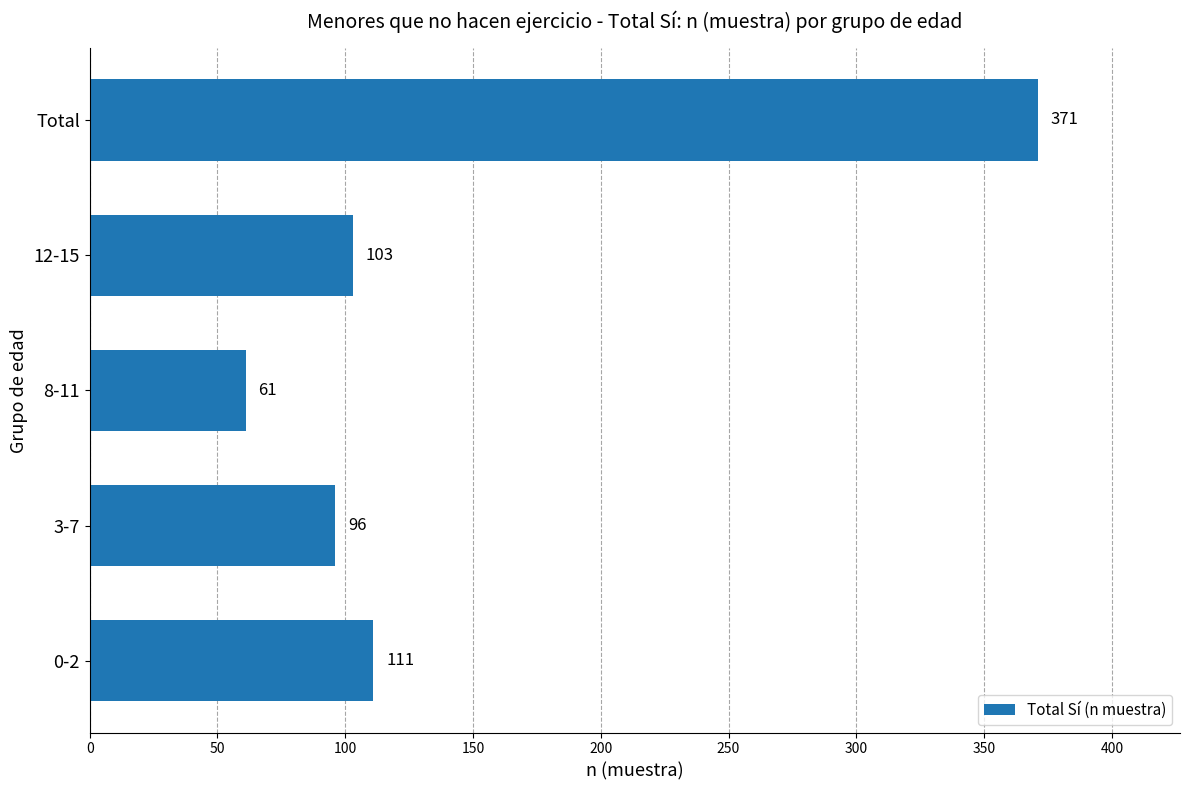

Are the bars horizontal?

Yes